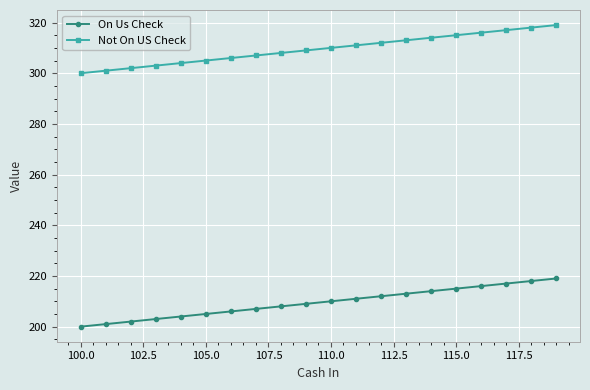

How many data points does each series have?

20